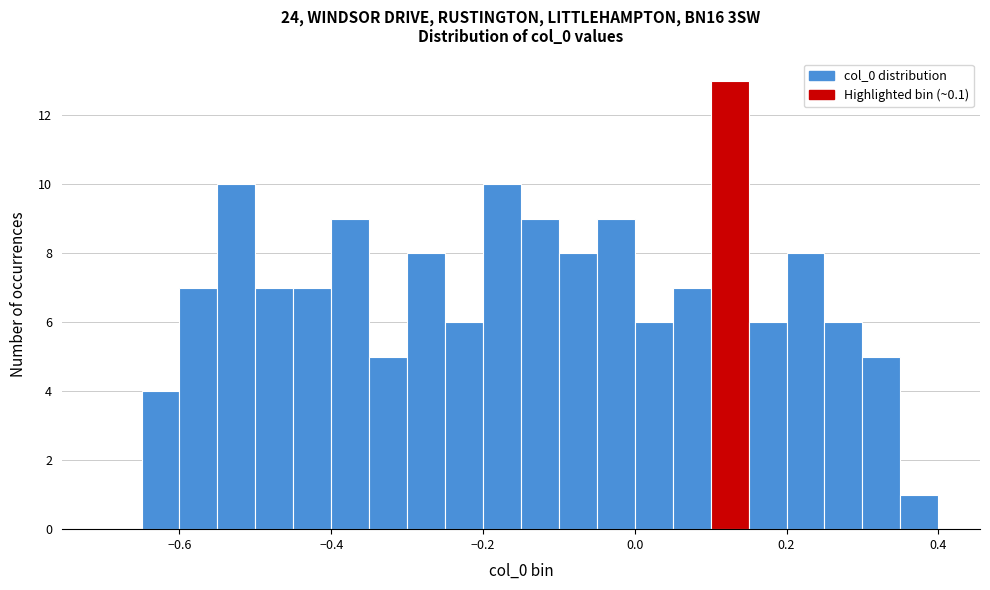

Read against the x-axis, roughly where is the centre of the tallest bar?

0.12